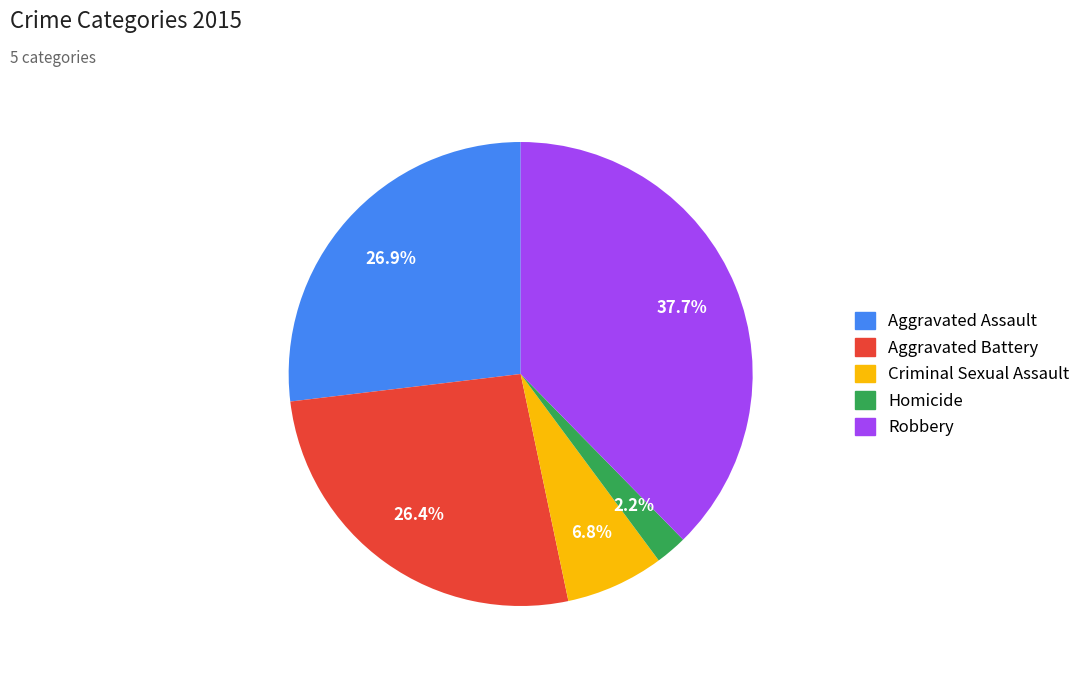

To the nearest percent, what is the difference between the Robbery and Homicide slice percentages?

35%